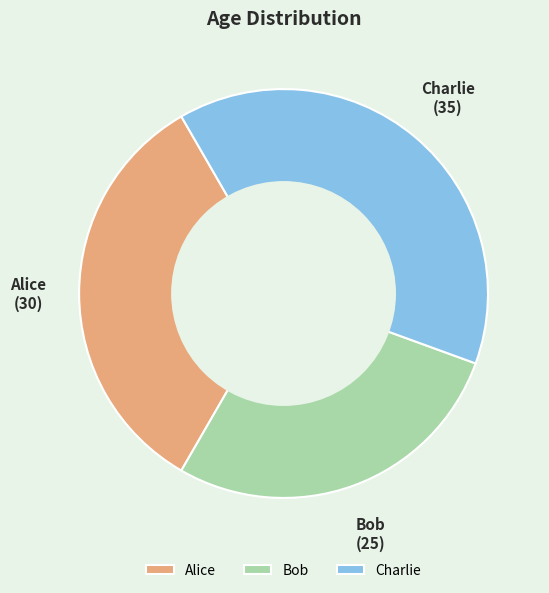

Rank the categories by value from highest to lowest.

Charlie, Alice, Bob